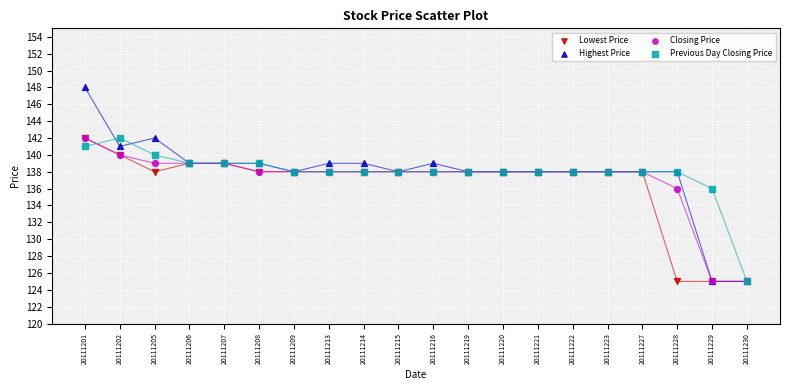

Which series reaches the maximum Y coordinate?

Highest Price